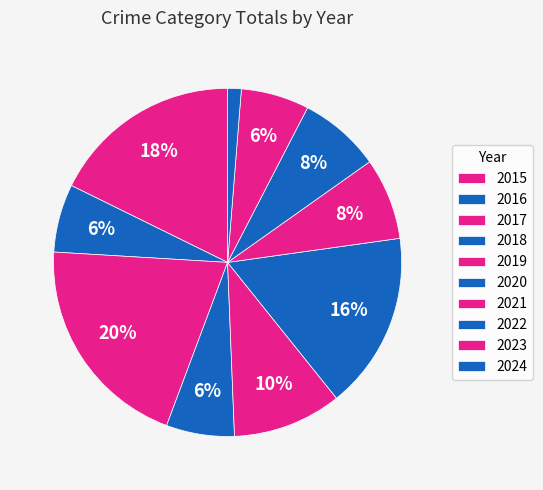

Which slice is the largest?

2017